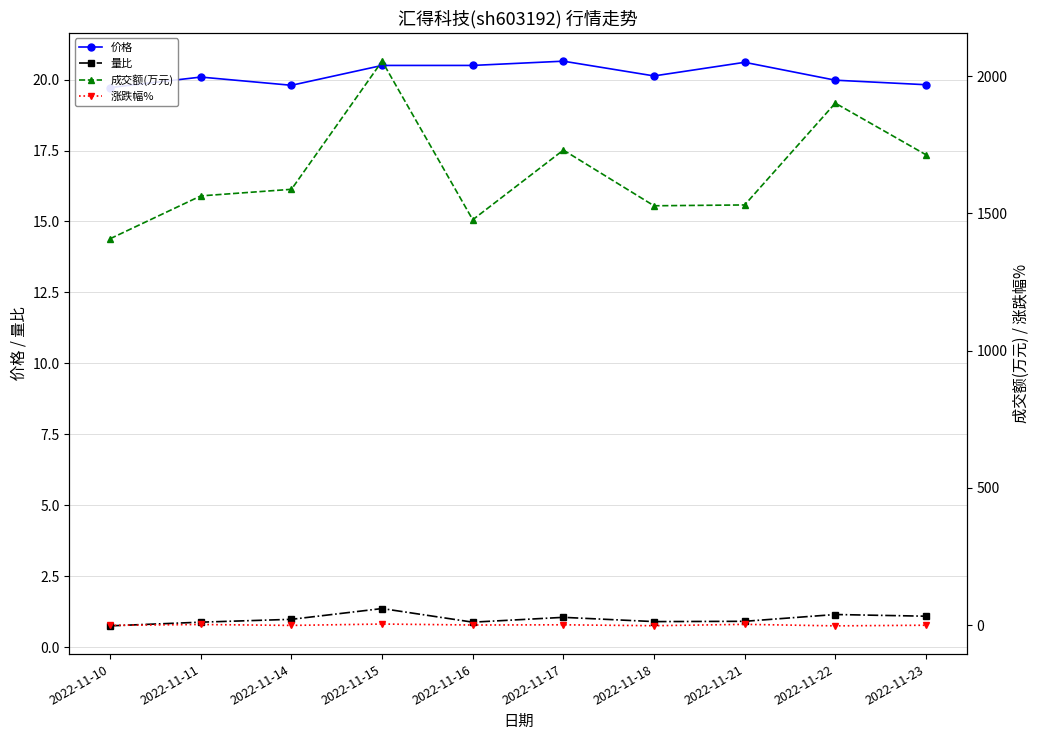

True or false: 涨跌幅% and 价格 intersect in this chart.

False